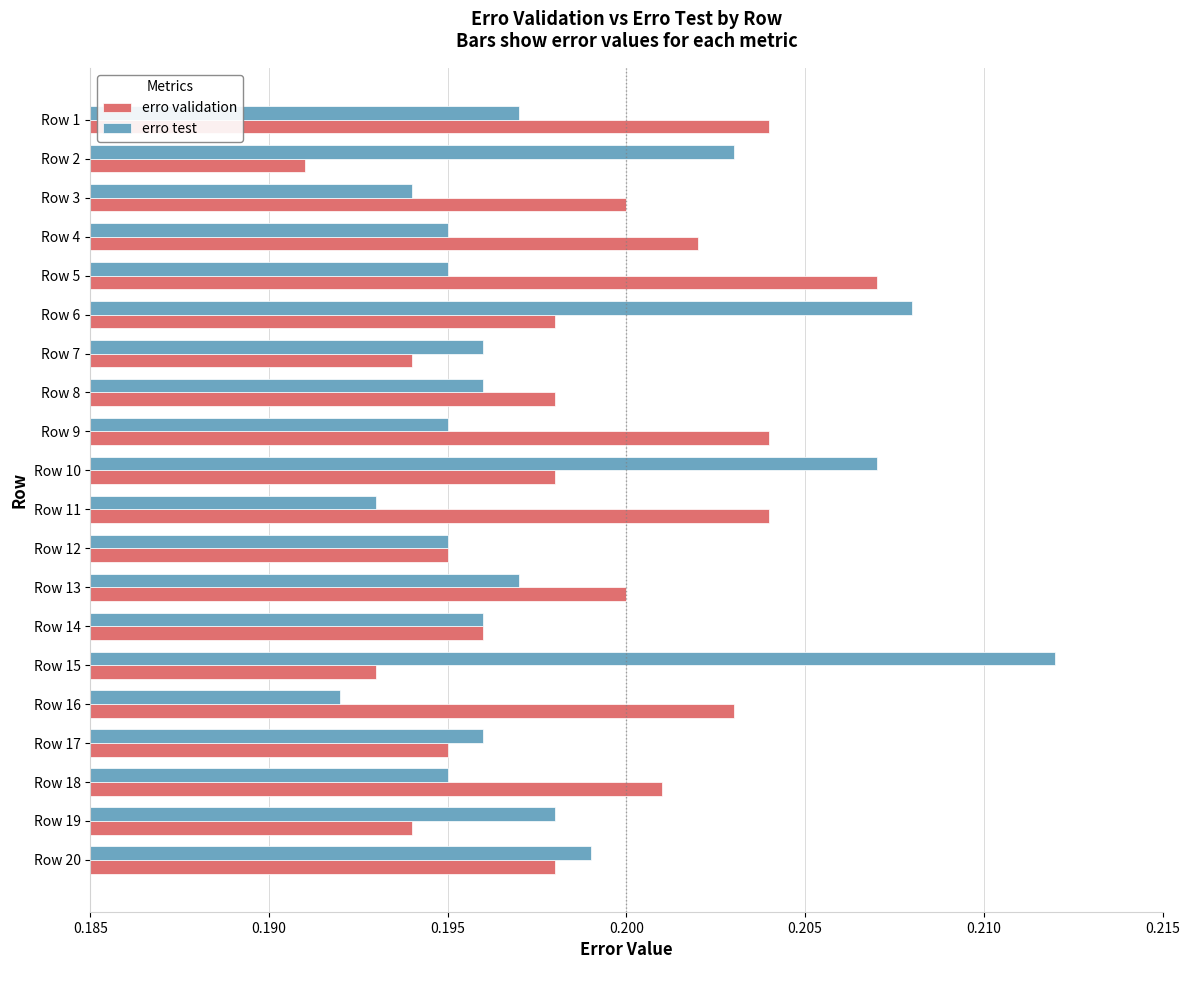

Is the value of erro test at Row 9 greater than the value of erro validation at Row 13?

No